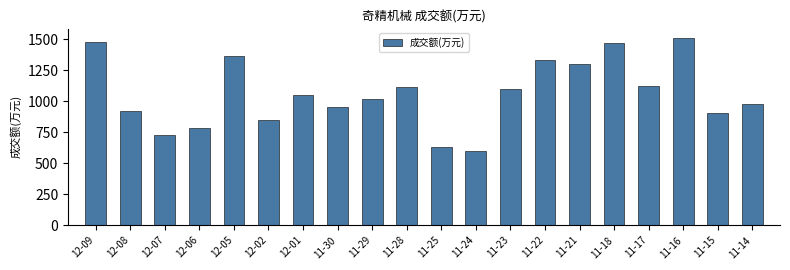

What is the difference between the maximum and minimum values?

914